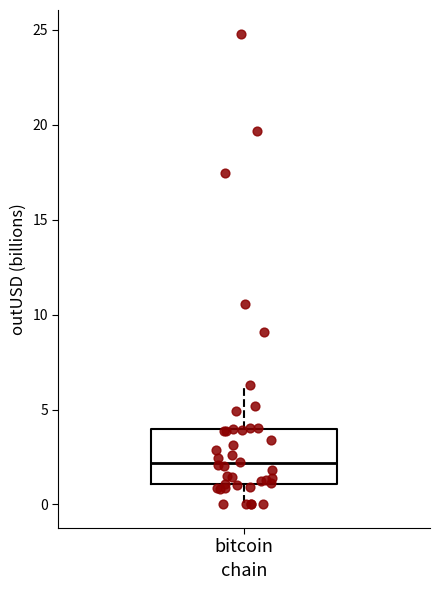

Read this box plot against the y-axis: the position of the median line, the range covered by the box, and the ends of both whiskers. The values are not printed on the chart, so give them approximately, as read against the axis.

median 2.0, box 1.0 to 4.0, whiskers 0.0 to 6.5